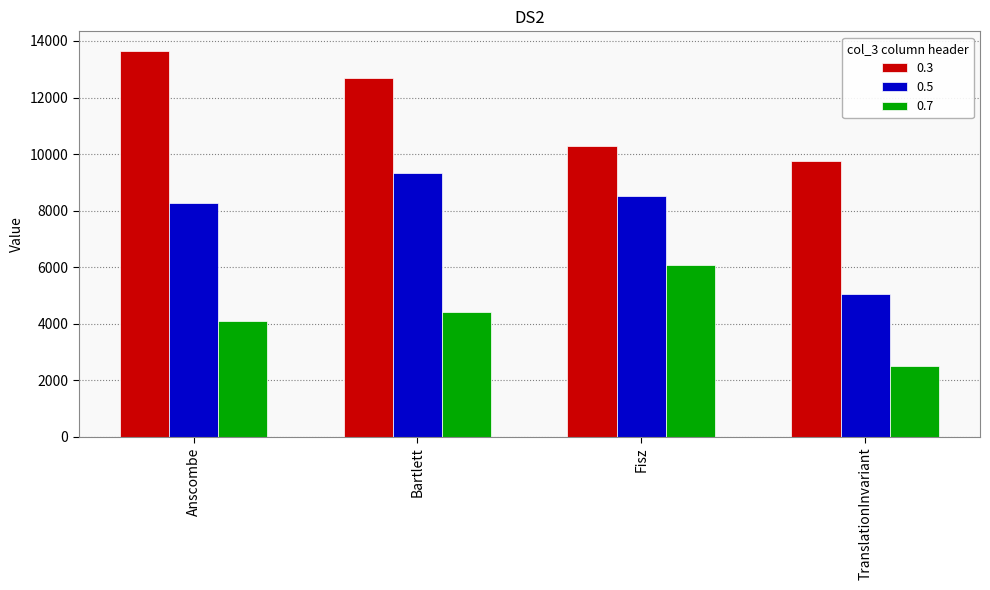

Reading left to right, transcribe all the data shown in this chart.

0.3: Anscombe=13658.7	Bartlett=12704.4	Fisz=10284.1	TranslationInvariant=9740.6
0.5: Anscombe=8261.7	Bartlett=9334.1	Fisz=8518.4	TranslationInvariant=5052.9
0.7: Anscombe=4082.5	Bartlett=4432.1	Fisz=6080.0	TranslationInvariant=2510.9